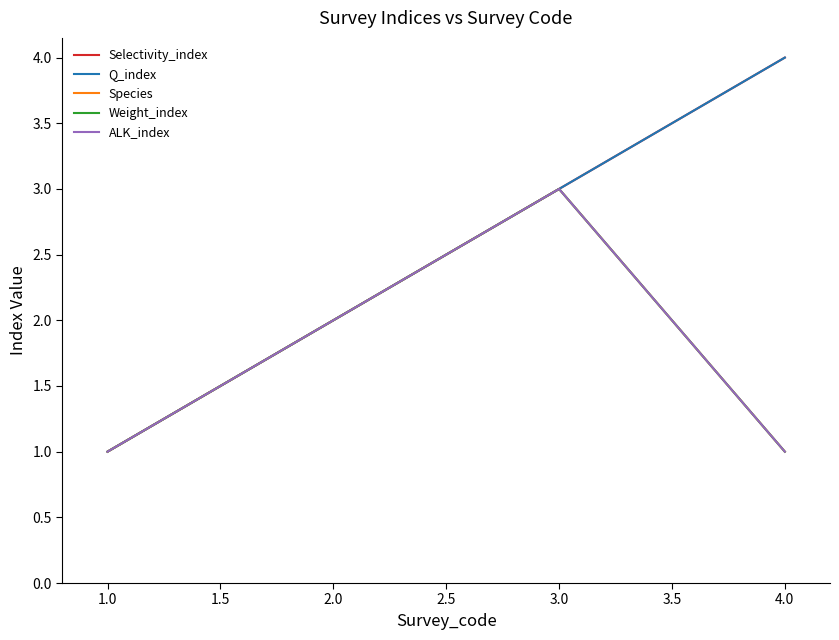

What is the maximum value for Species?

3